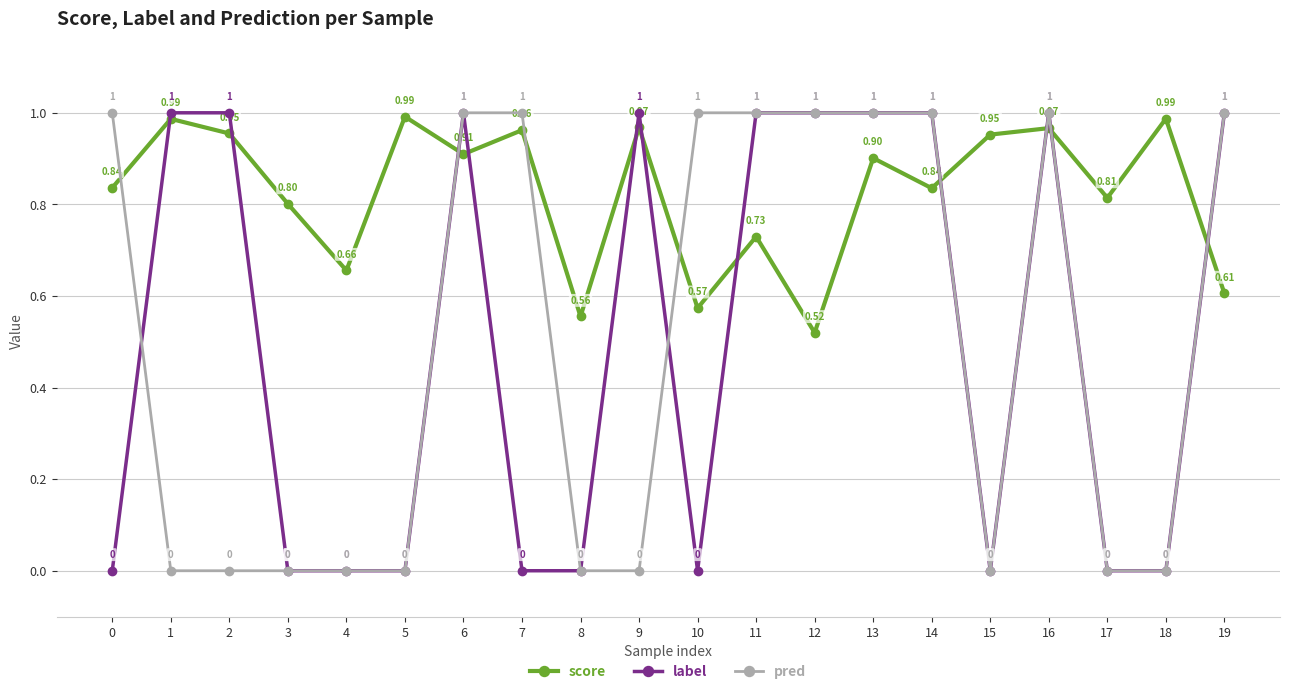

At how many categories does at least one series exceed 0?

20